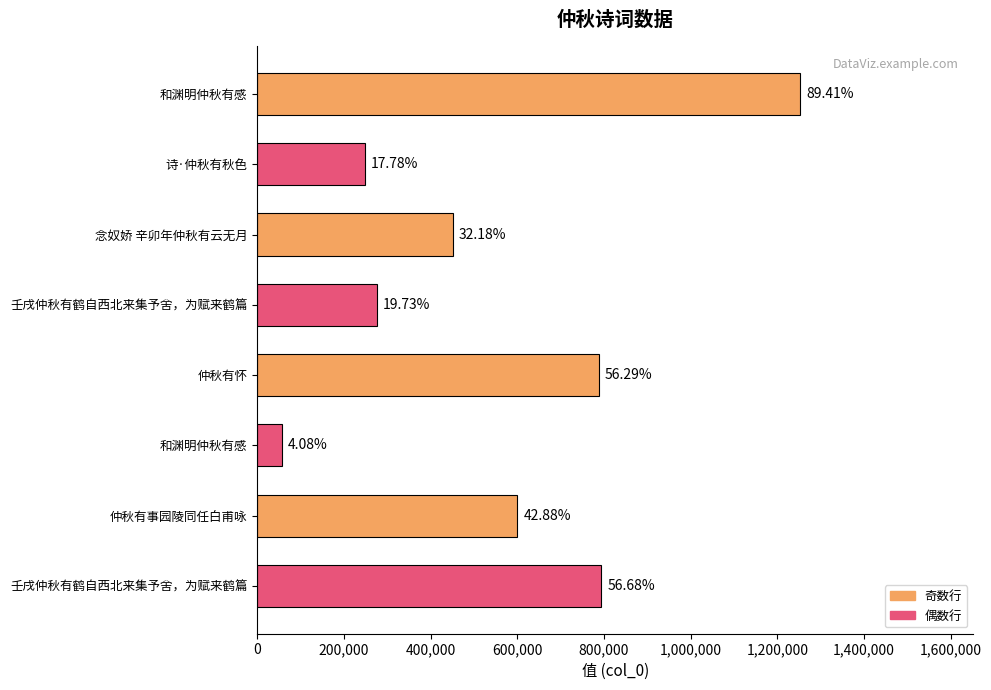

Are the bars horizontal?

Yes